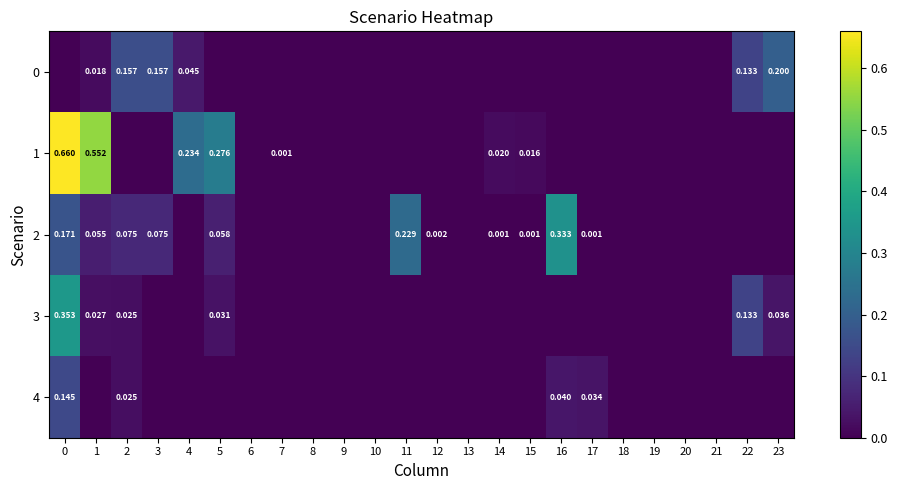

Which category has the lowest value in the 3 series?

3